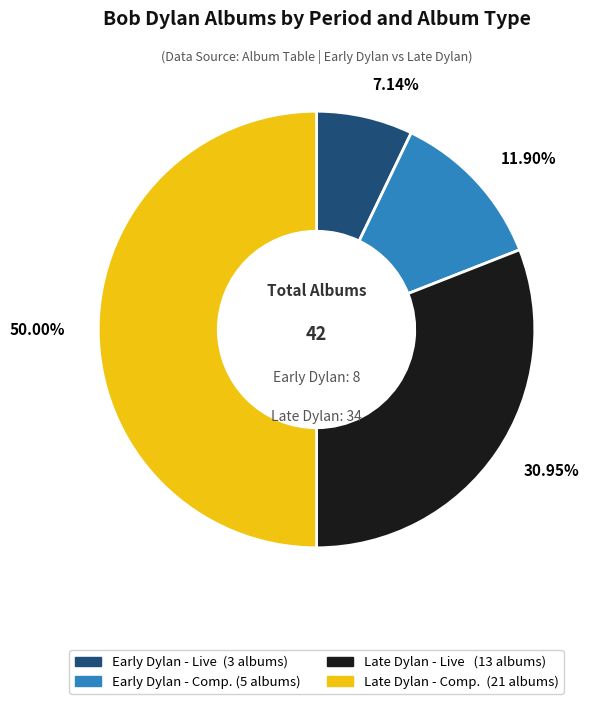

Does Early Dylan - Comp. account for over 50% of the chart?

No